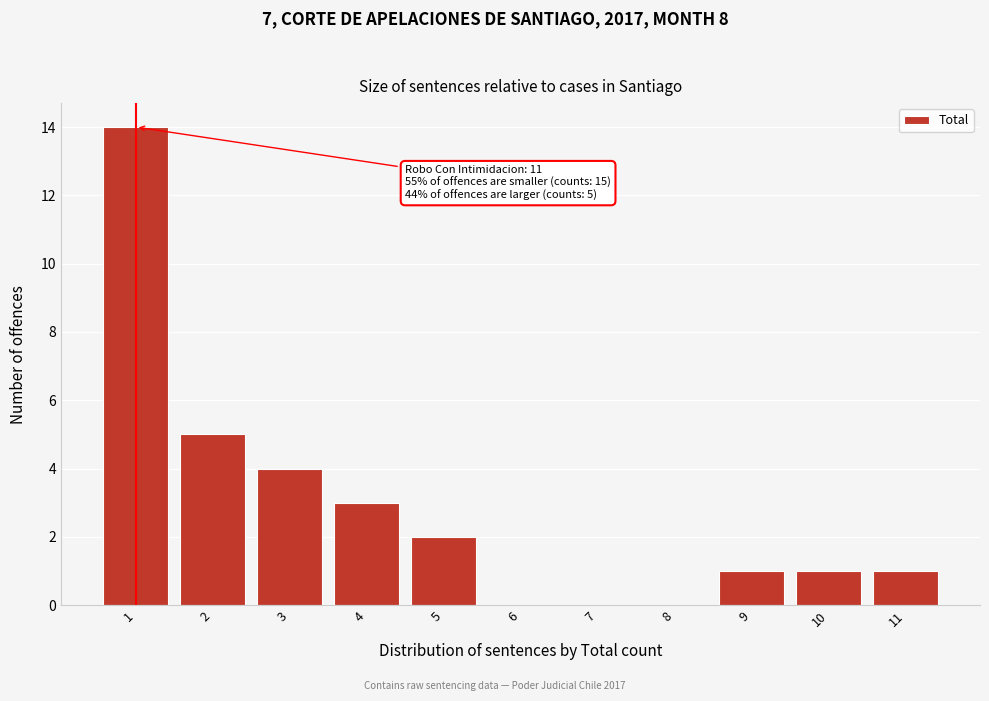

Reading right to left, extract all data points from this chart.

11=1	10=1	9=1	8=0	7=0	6=0	5=2	4=3	3=4	2=5	1=14